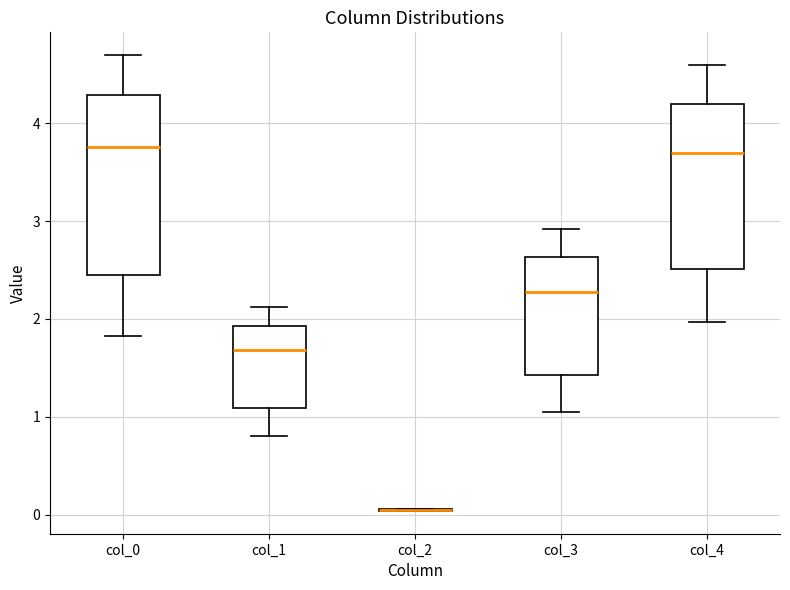

Comparing the boxes themselves (not the whiskers), which one is the tallest?

col_0